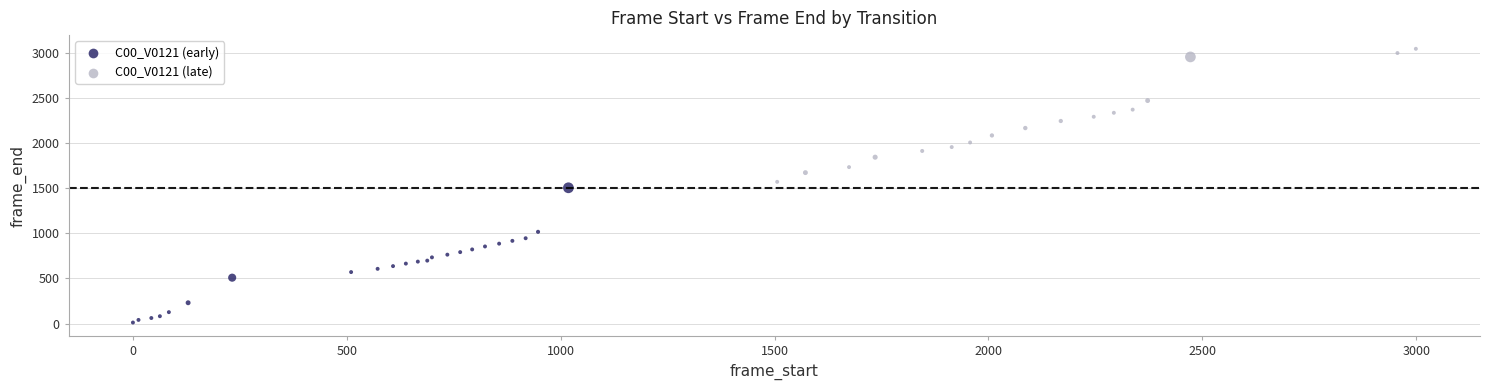

Which series reaches the minimum Y coordinate?

C00_V0121 (early)